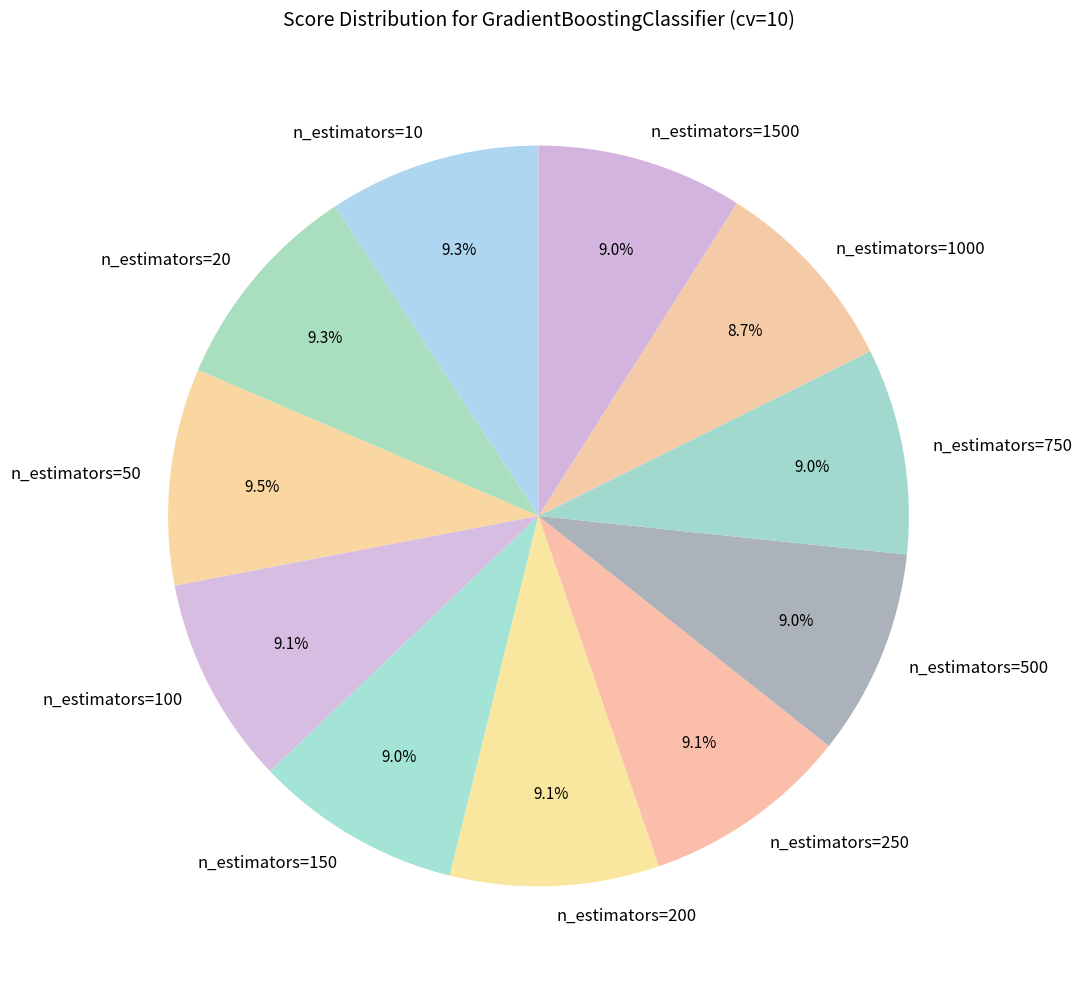

To the nearest percent, what is the average slice percentage?

9%